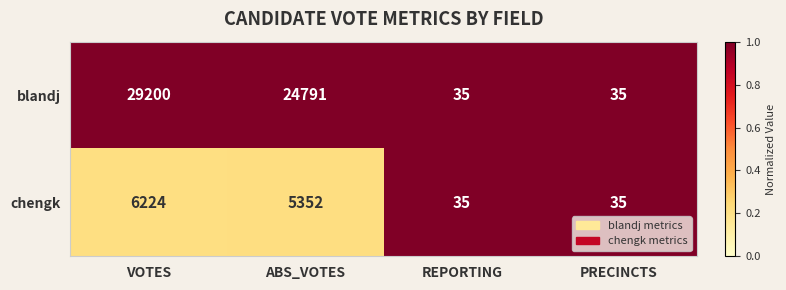

What is the maximum value for chengk?

6224